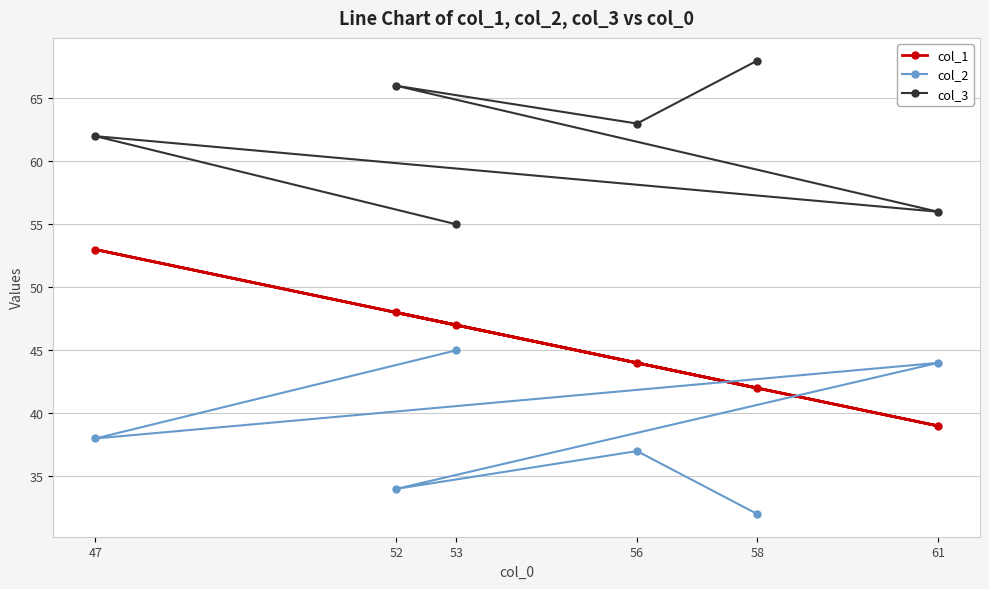

What is the sum of all col_2 values?

230